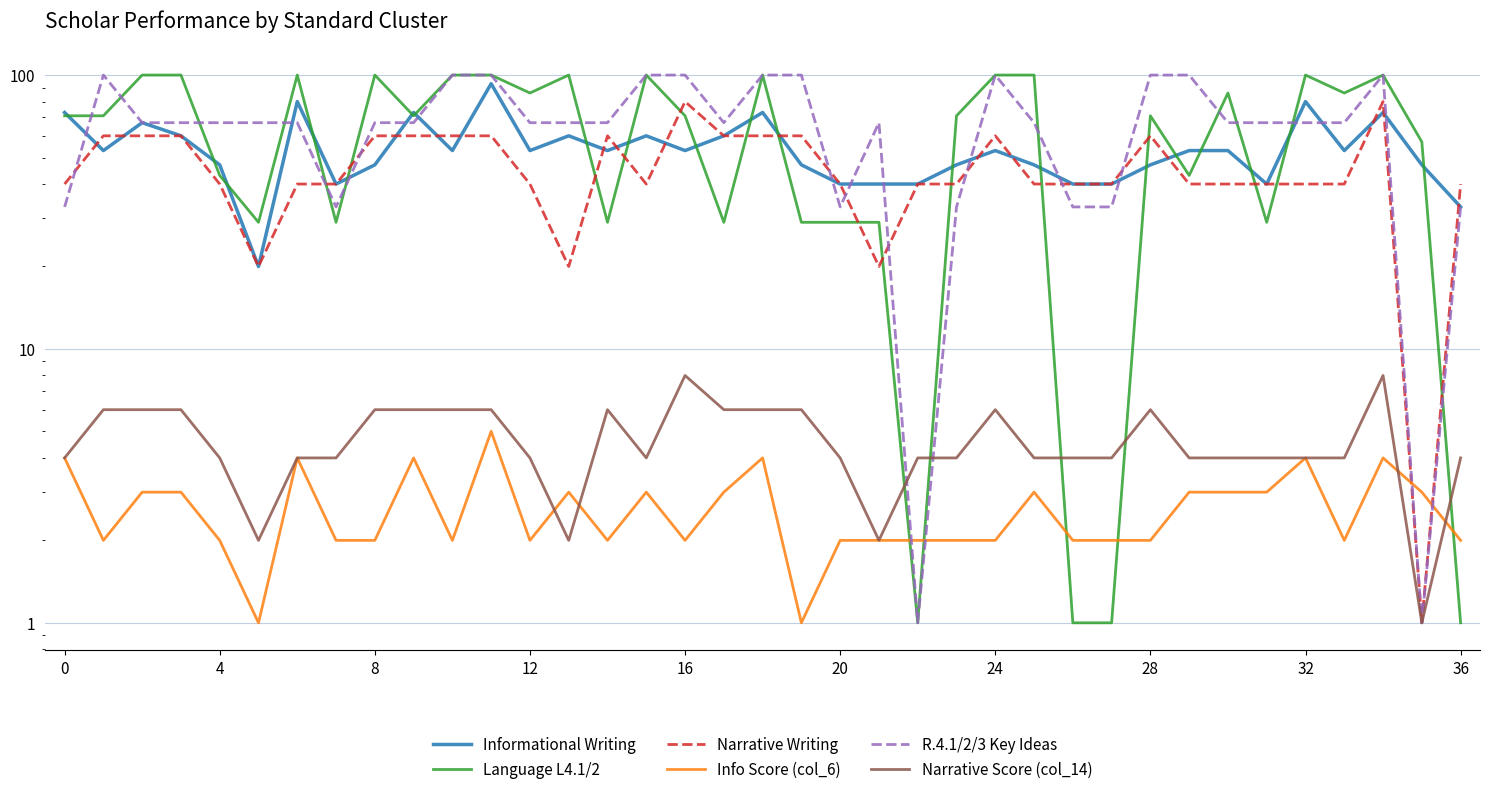

What is the value of the R.4.1/2/3 Key Ideas point at the 32nd from the left?

67